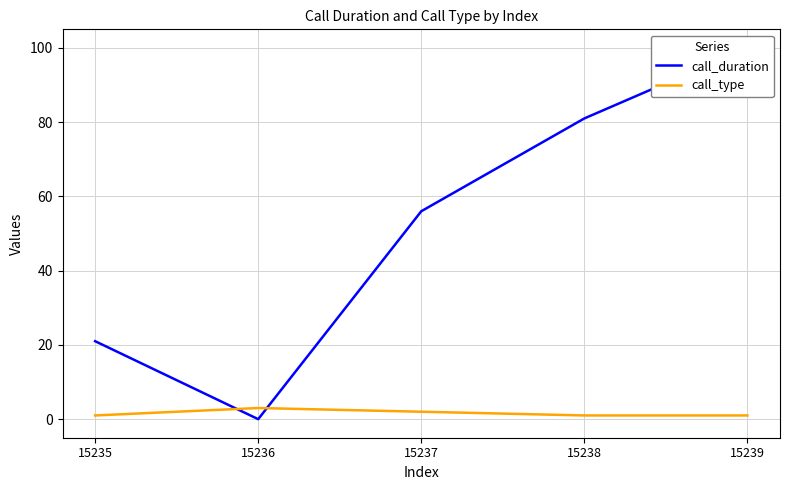

Rank the series at 15237 from lowest to highest value.

call_type, call_duration